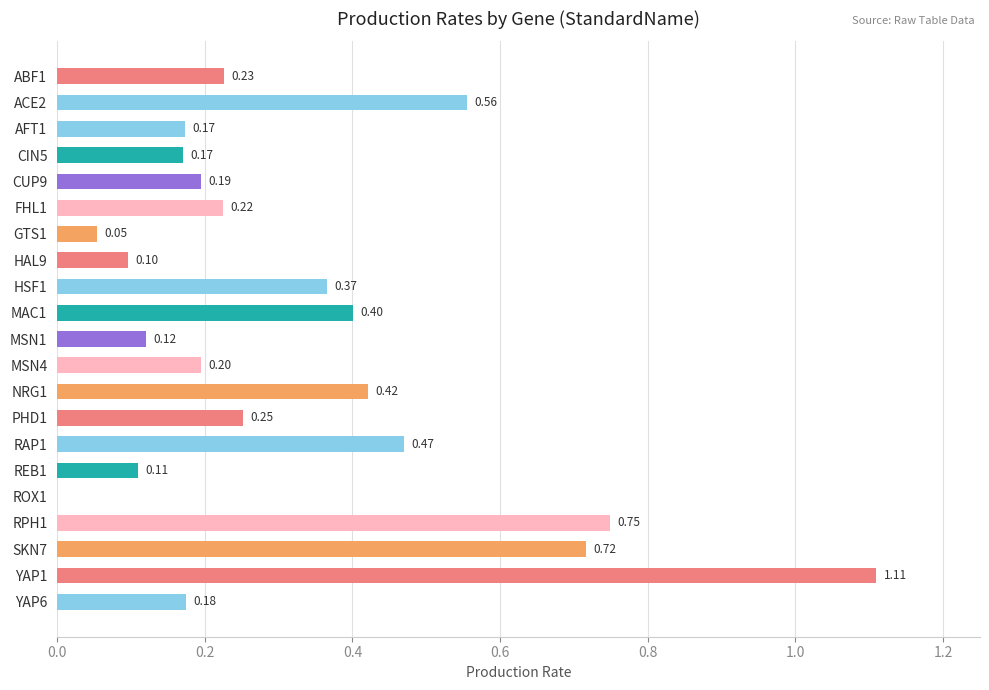

What is the change in value from MSN4 to SKN7?

+0.5